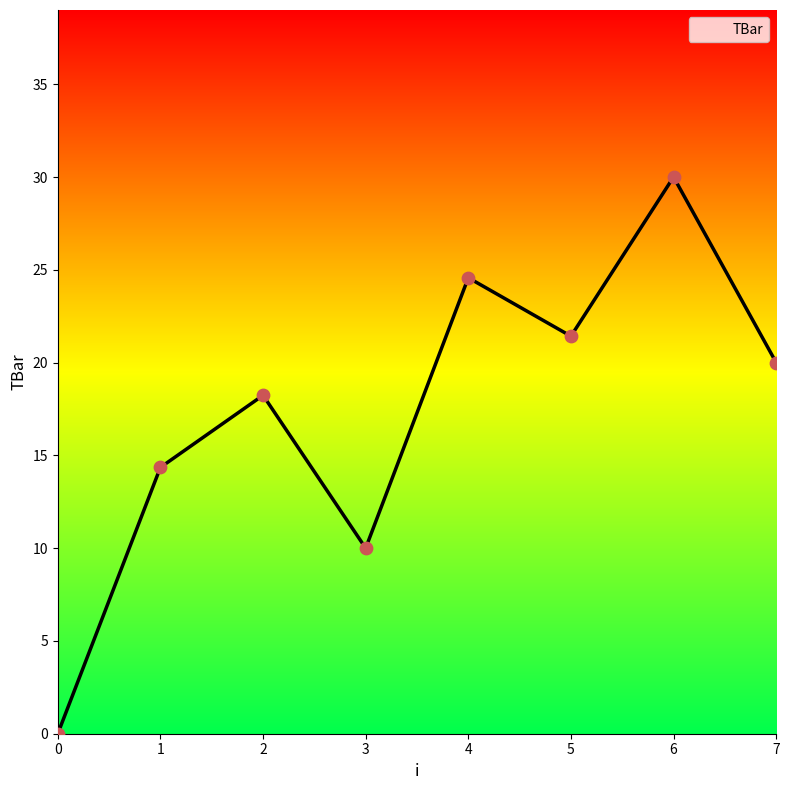

Which has a higher value, 4 or 7?

4